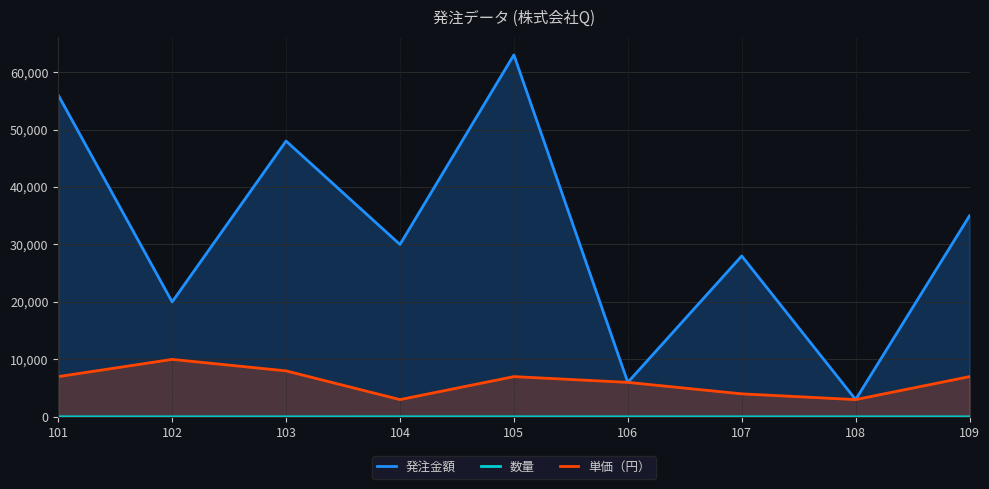

The 発注金額 series shows 28000 at 107. True or false?

True